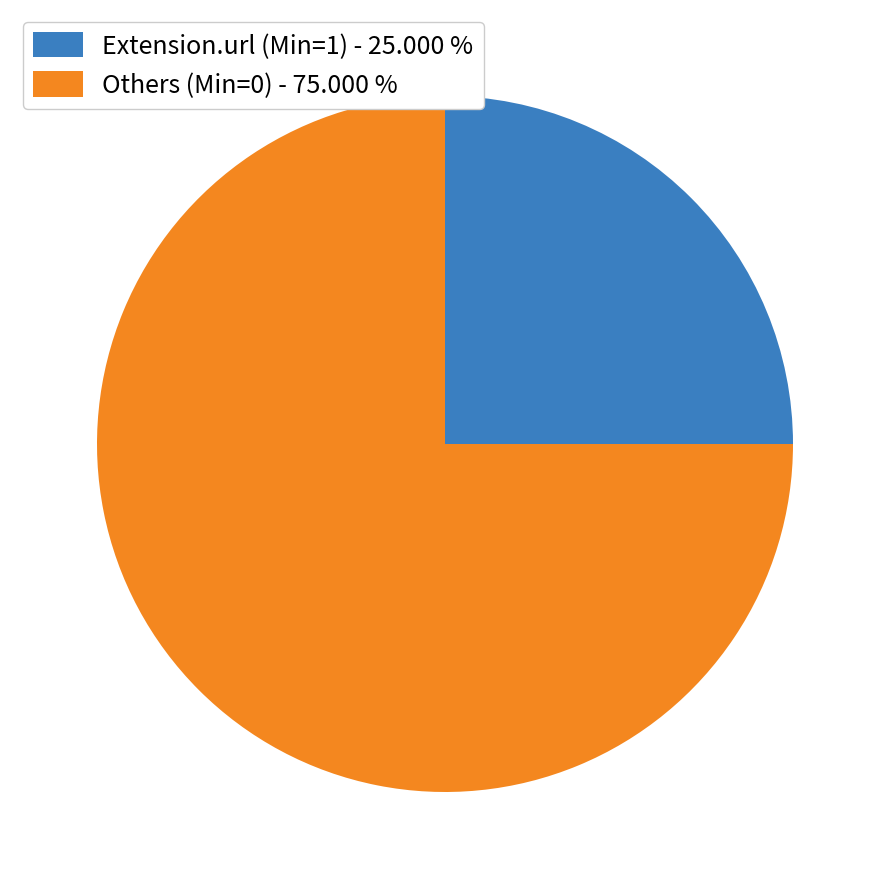

Do Extension.url (Min=1) - 25.000 % and Others (Min=0) - 75.000 % together represent more than half of the pie?

Yes